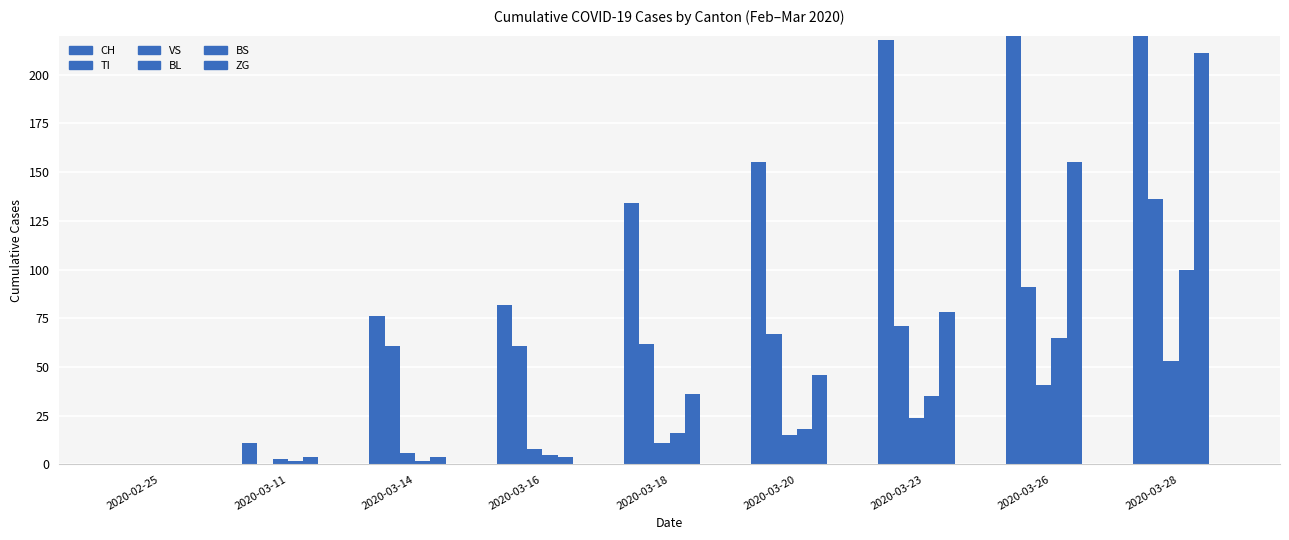

Which series has the largest range (max minus min)?

CH